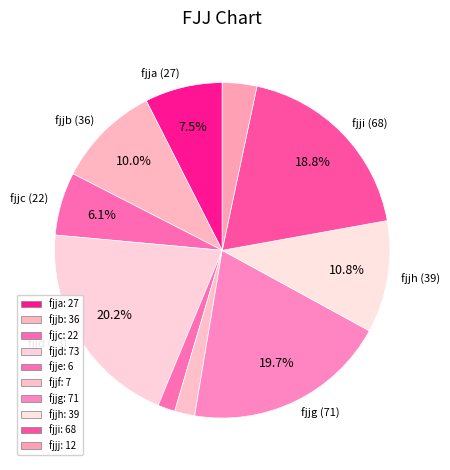

Count the number of slices in the pie.

10